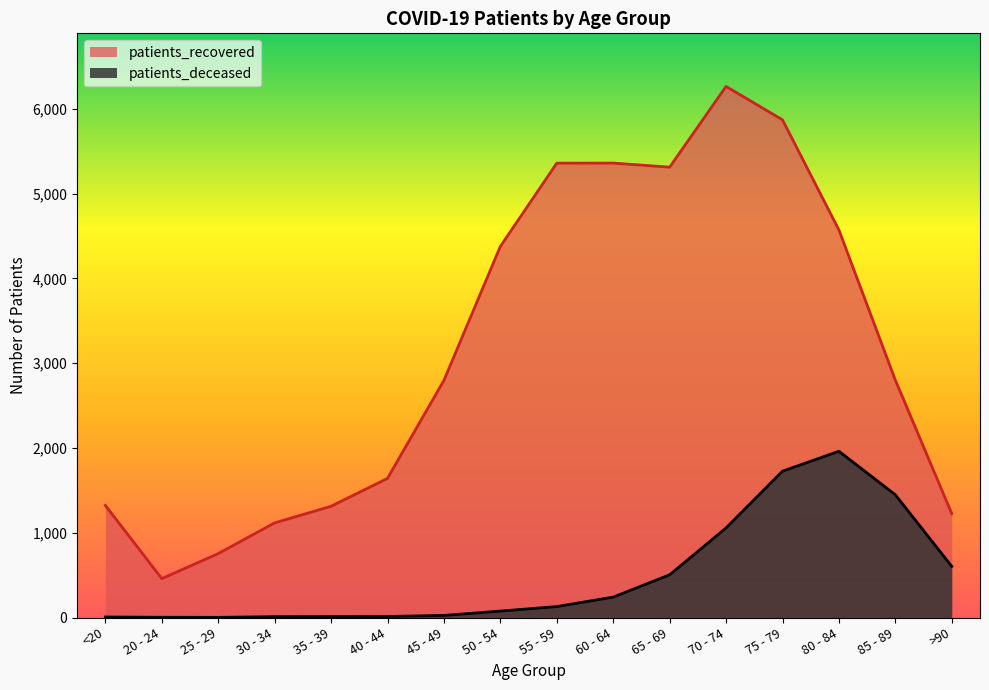

In patients_deceased, how many points are lower than both neighbors (excluding endpoints)?

1